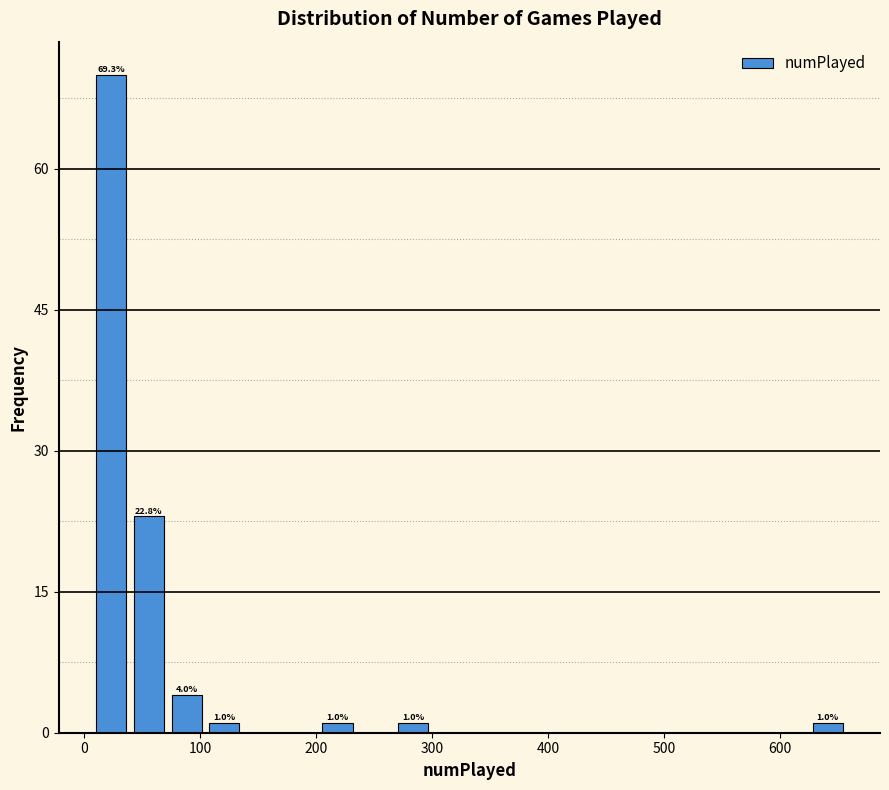

Read against the x-axis, roughly where is the centre of the tallest bar?

20